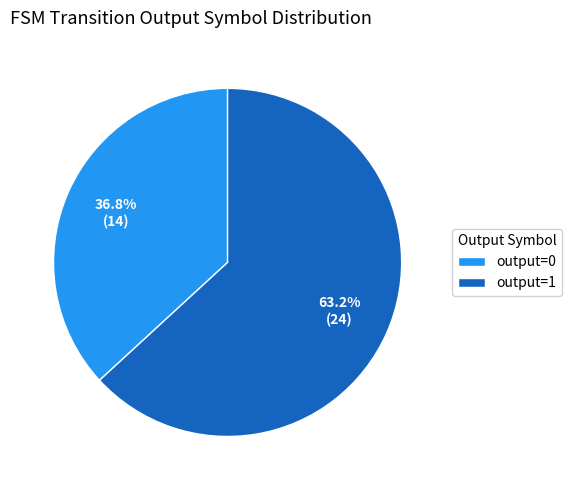

How many segments does this pie chart have?

2